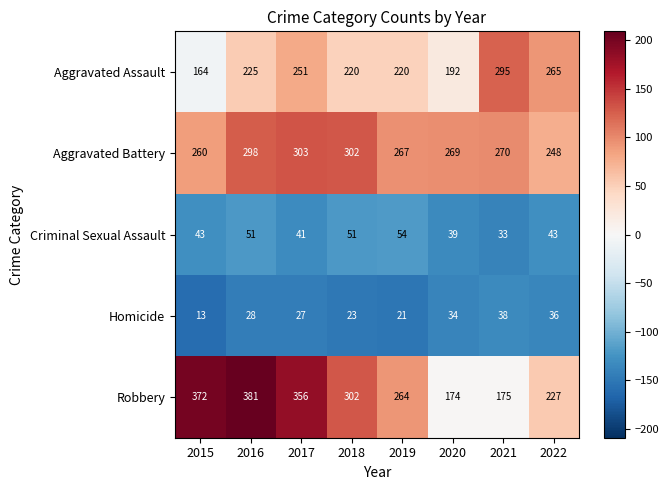

How many categories are shown in the chart?

8